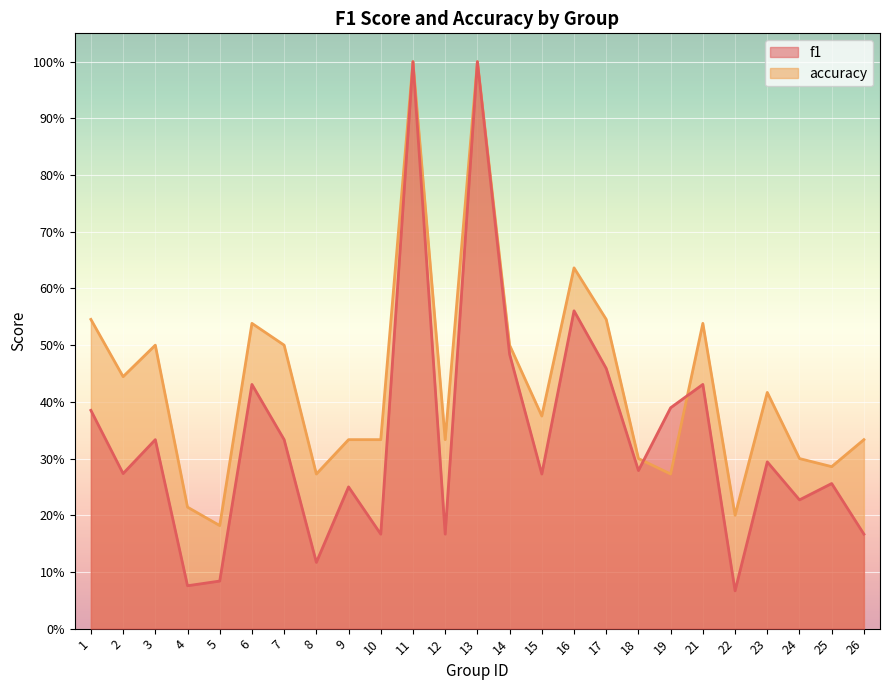

Reading right to left, transcribe all the data shown in this chart.

f1: 26=0.2	25=0.3	24=0.2	23=0.3	22=0.1	21=0.4	19=0.4	18=0.3	17=0.5	16=0.6	15=0.3	14=0.5	13=1.0	12=0.2	11=1.0	10=0.2	9=0.2	8=0.1	7=0.3	6=0.4	5=0.1	4=0.1	3=0.3	2=0.3	1=0.4
accuracy: 26=0.3	25=0.3	24=0.3	23=0.4	22=0.2	21=0.5	19=0.3	18=0.3	17=0.5	16=0.6	15=0.4	14=0.5	13=1.0	12=0.3	11=1.0	10=0.3	9=0.3	8=0.3	7=0.5	6=0.5	5=0.2	4=0.2	3=0.5	2=0.4	1=0.5